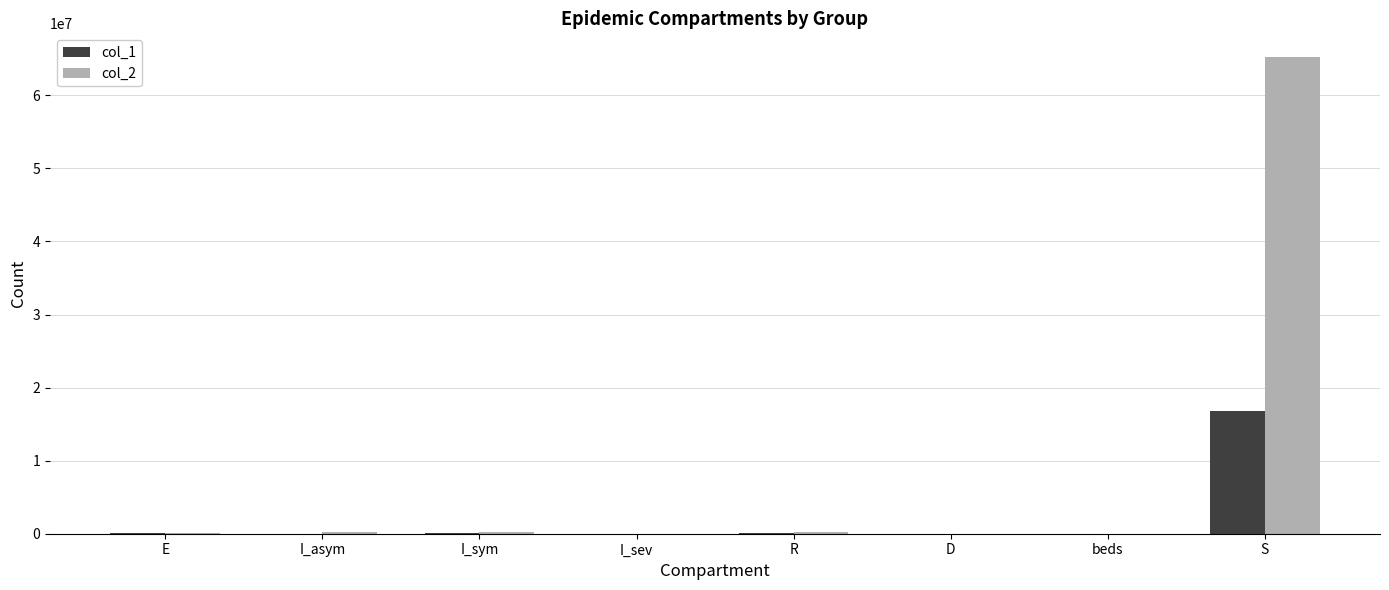

At which category is the sum across all series the highest?

S